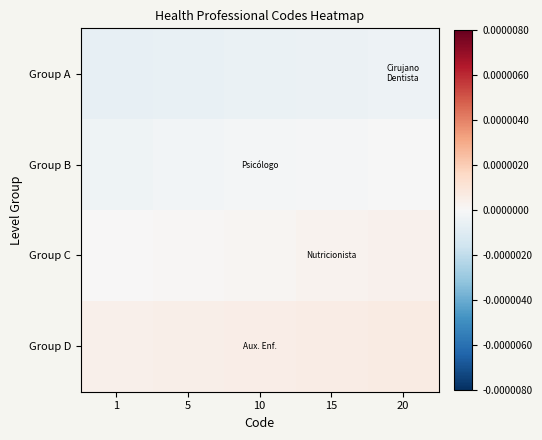

Rank the series by their maximum value, from lowest to highest.

Group A, Group B, Group C, Group D